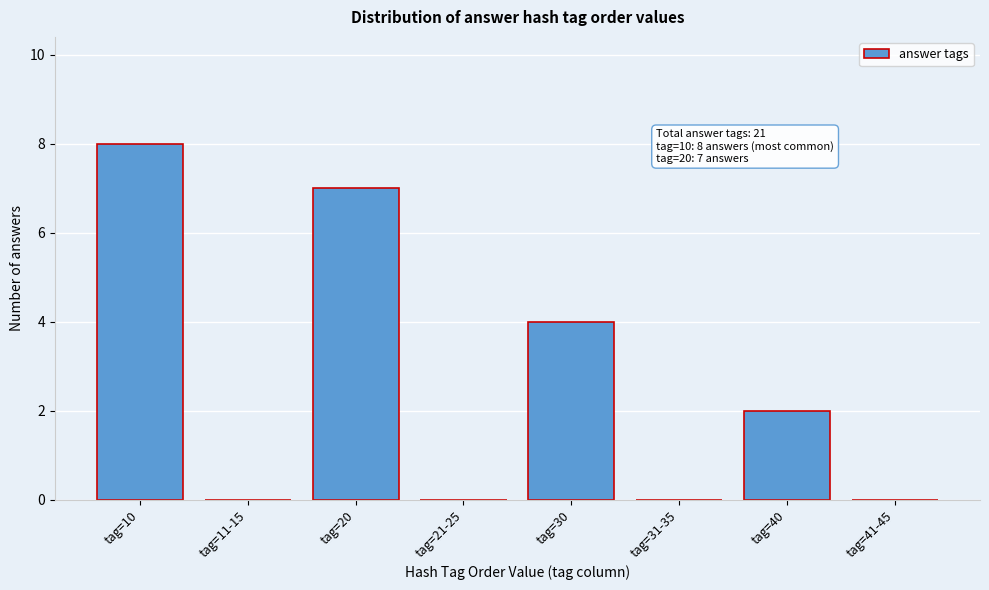

Reading right to left, extract all data points from this chart.

tag=41-45=0	tag=40=2	tag=31-35=0	tag=30=4	tag=21-25=0	tag=20=7	tag=11-15=0	tag=10=8